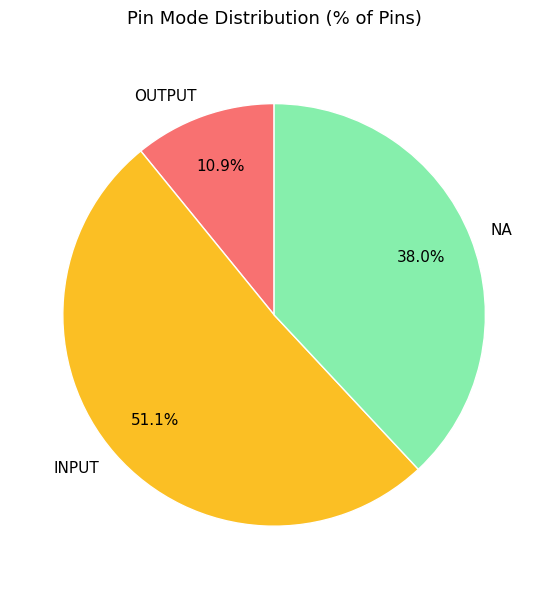

What is the ratio of the value at INPUT to the value at NA?

1.3